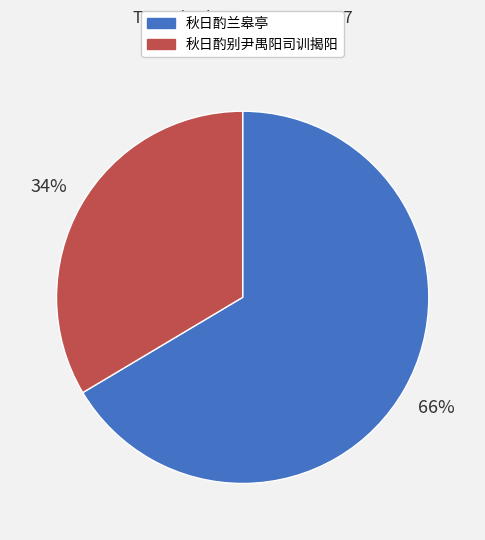

To the nearest percent, what portion does 秋日酌兰皋亭 represent?

66%